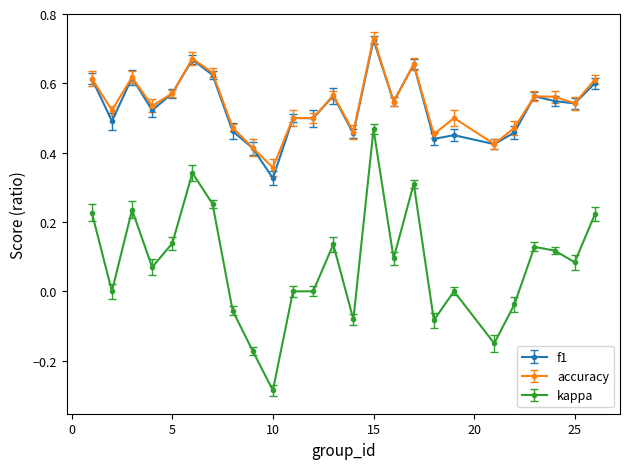

True or false: accuracy has more than 0 points higher than both neighbors.

True